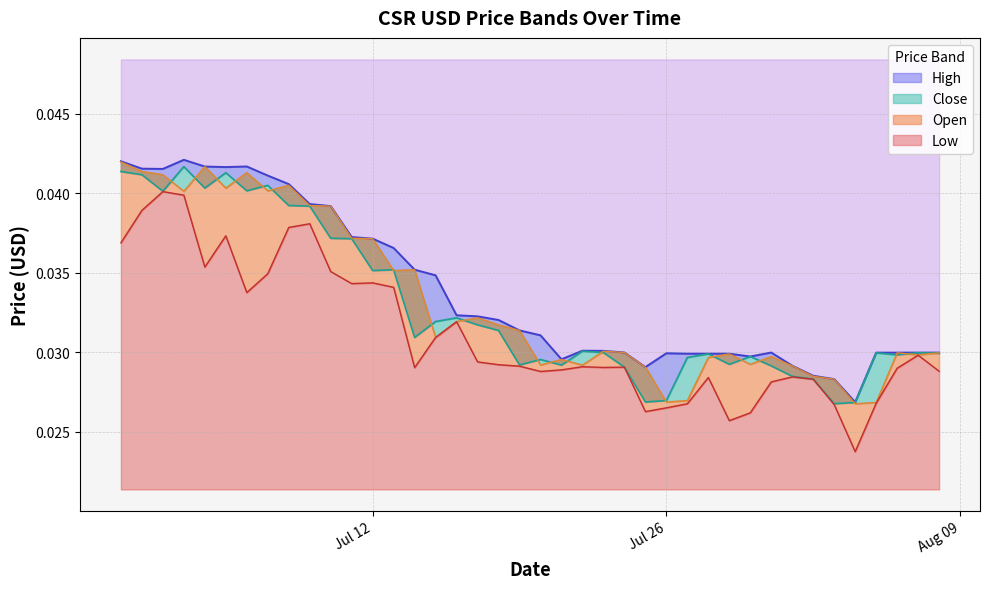

The value of Close at 16 is 0.0. True or false?

False